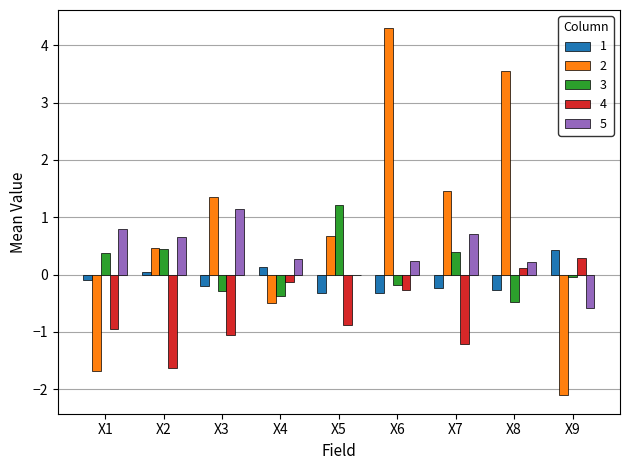

How many groups of bars are there?

9